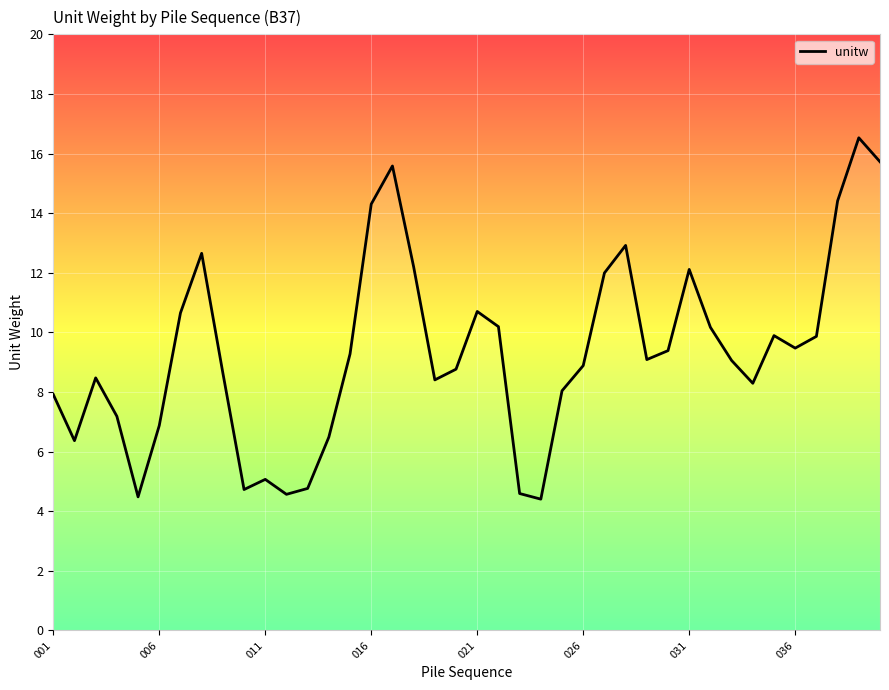

What is the difference between the maximum and minimum values?

12.1